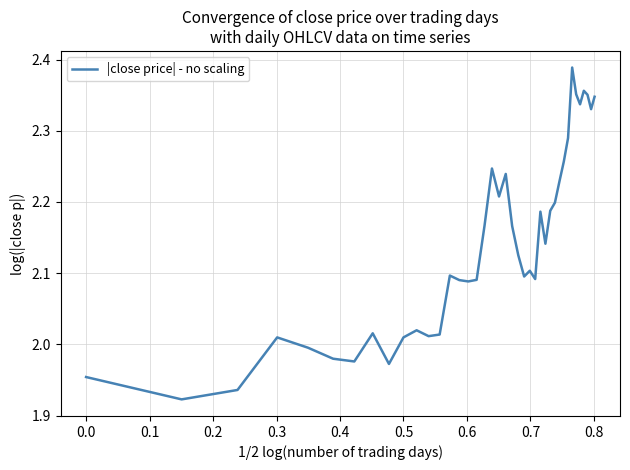

What is the difference between the maximum and minimum values?

0.5